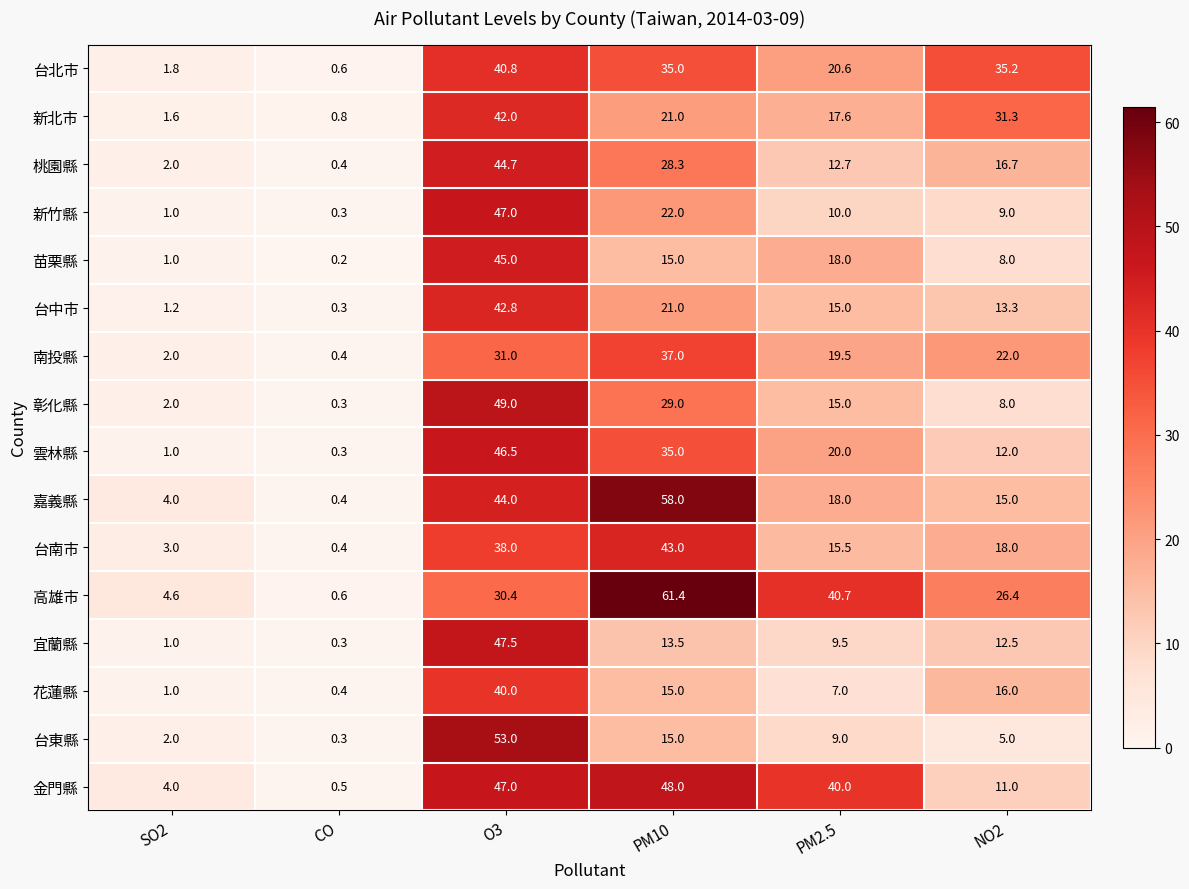

The value of 台北市 at CO is 0.6. True or false?

True